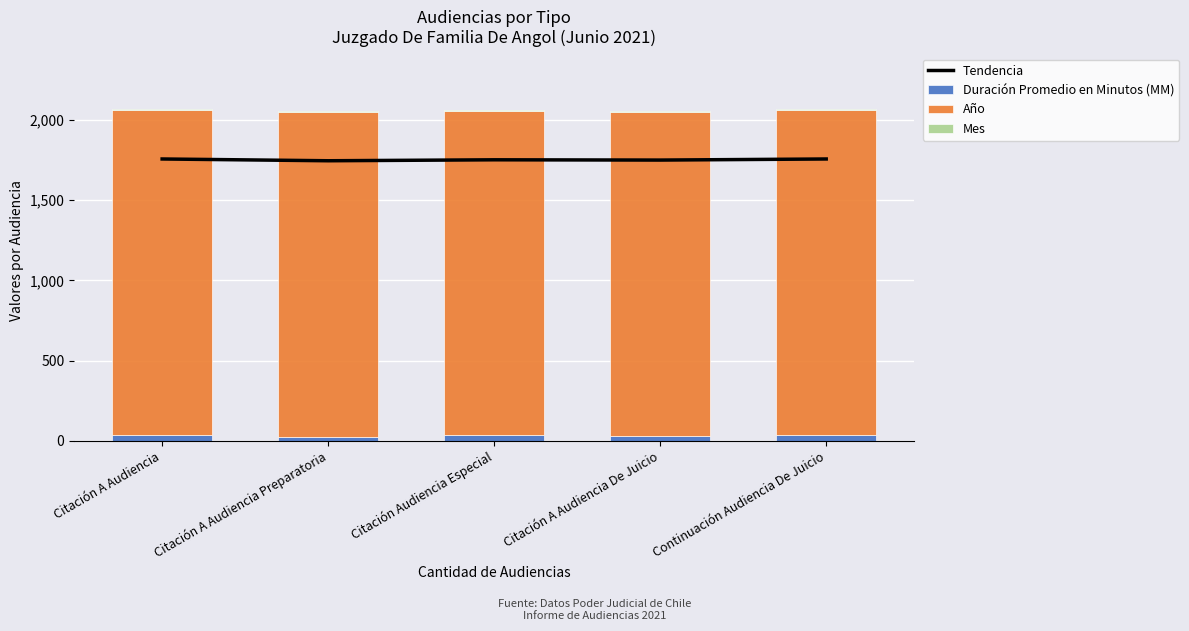

What is the label of the 1st bar from the left?

Citación A Audiencia